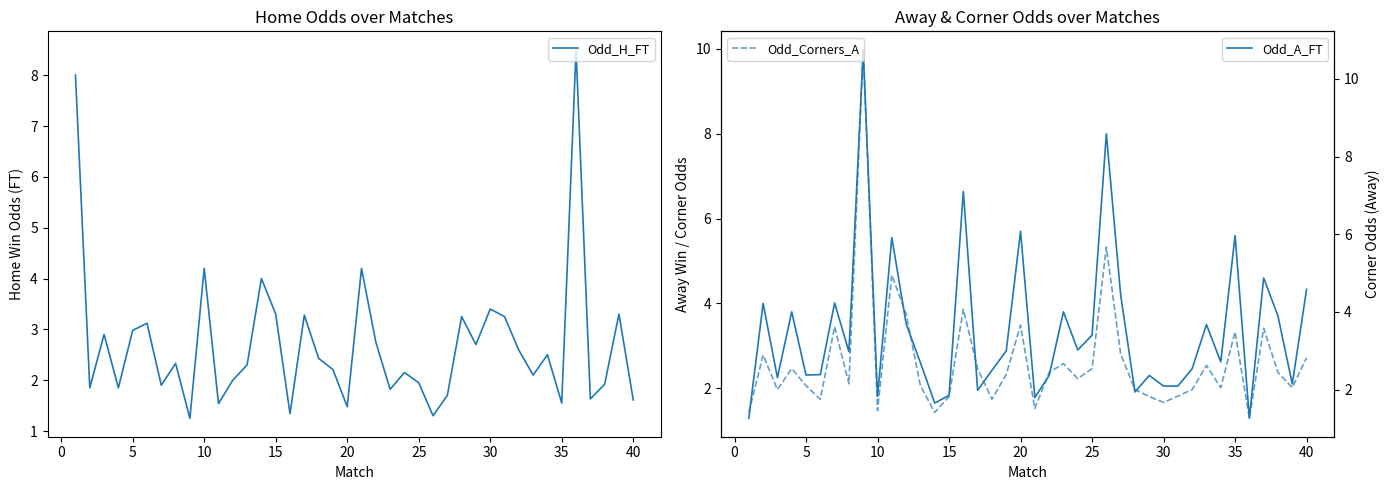

What is the difference between the maximum and minimum values in the Odd_A_FT series?

8.7